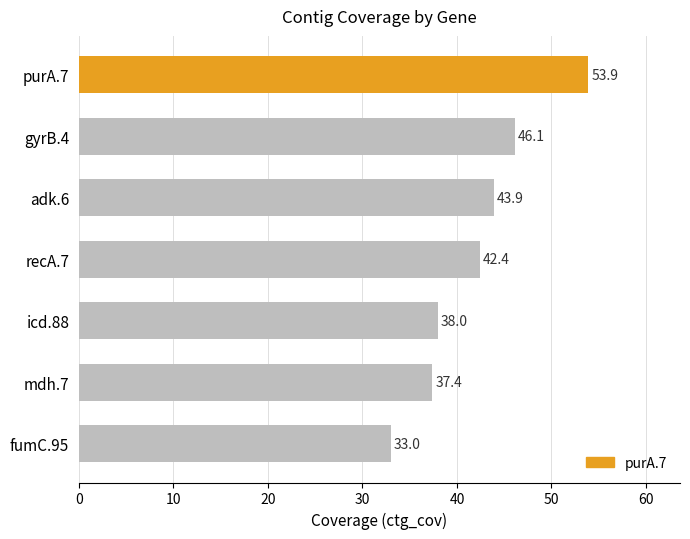

Where is the data nearest to the value 43?

recA.7